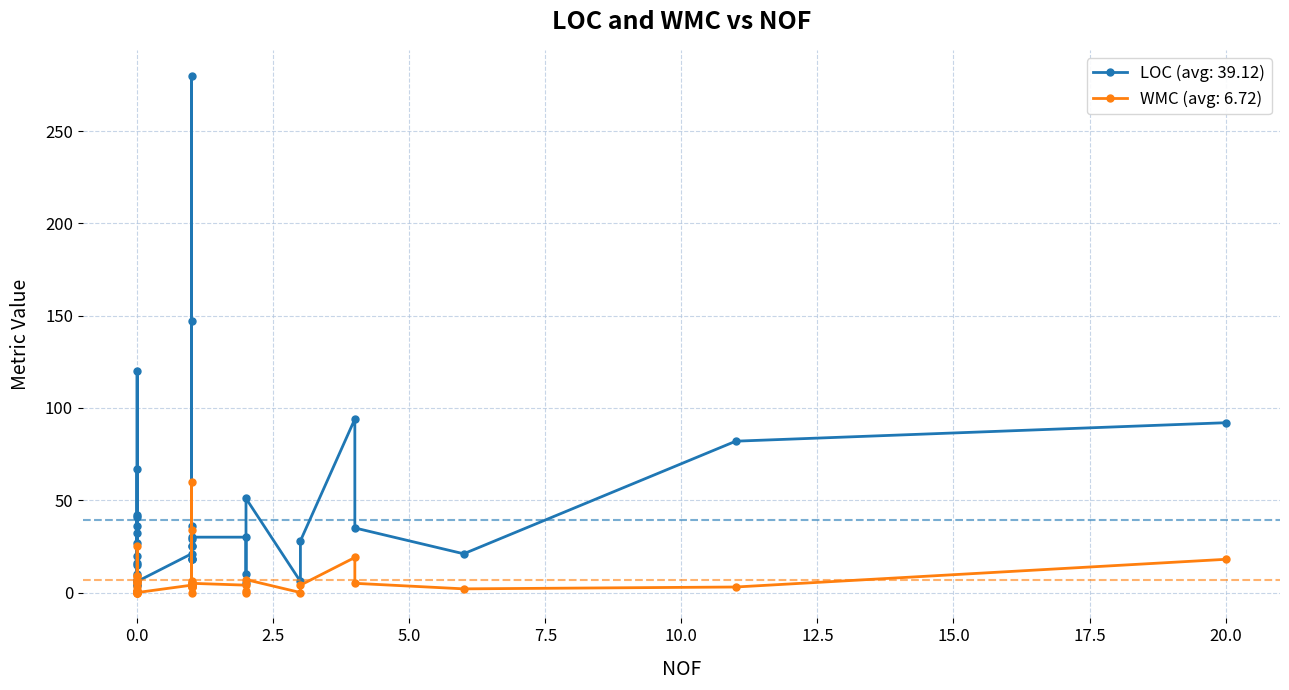

What is the highest value of the LOC series?

280